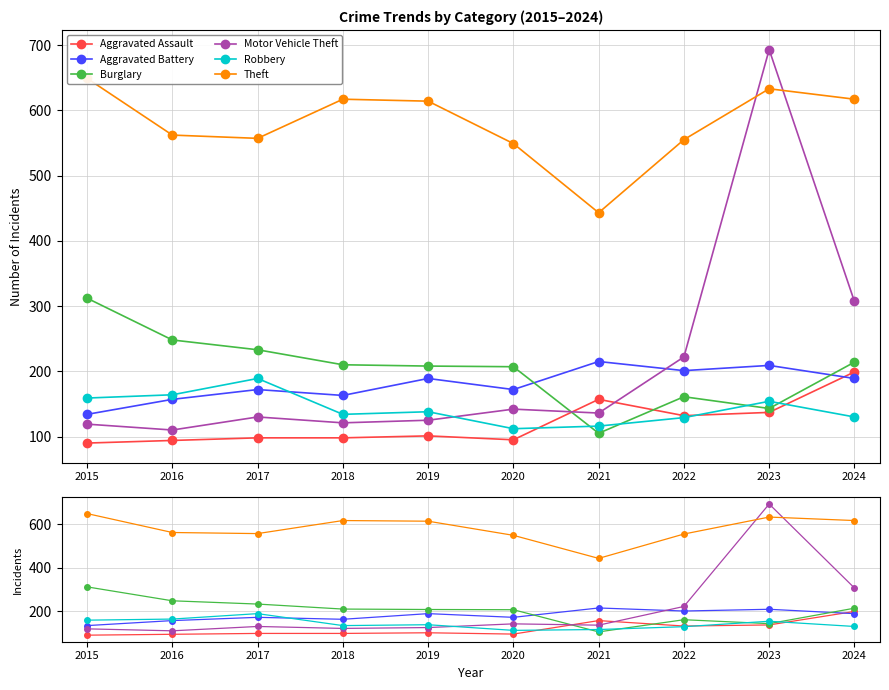

Between 2022 and 2024, which is larger?

2024